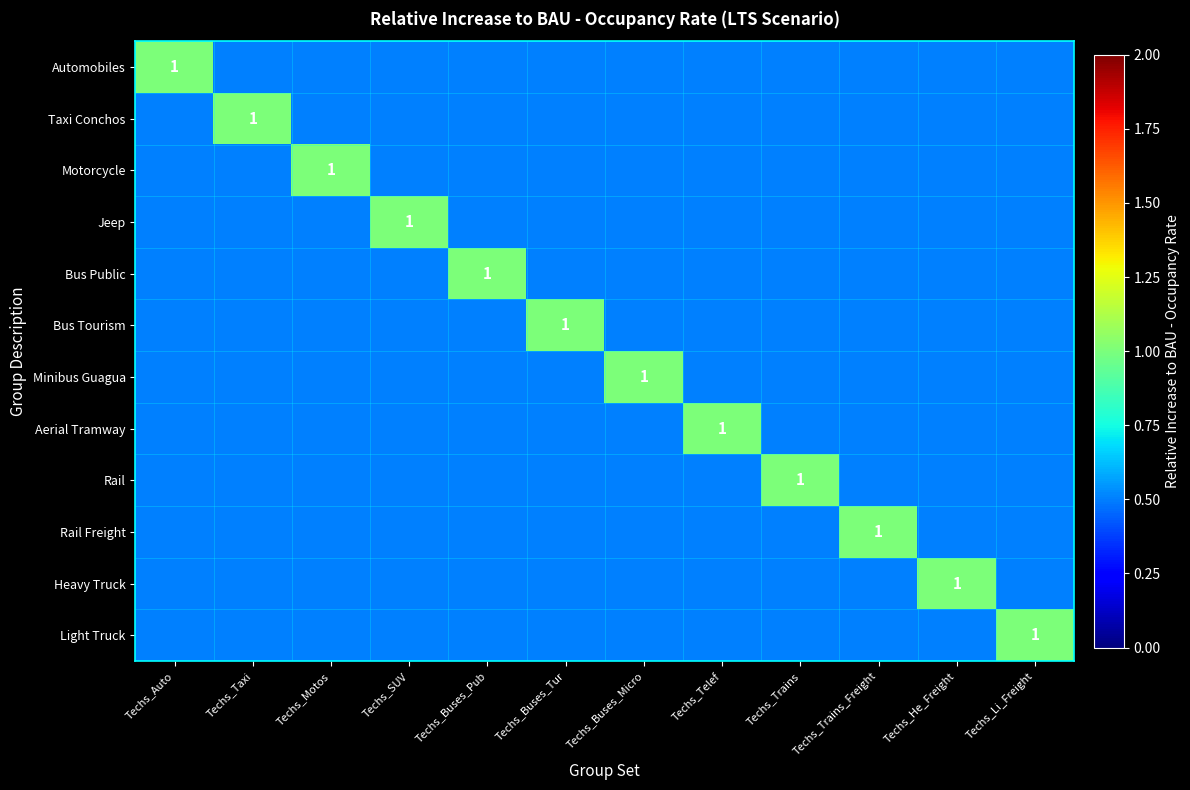

The value of Heavy Truck at Techs_Buses_Micro is 0.5. True or false?

True